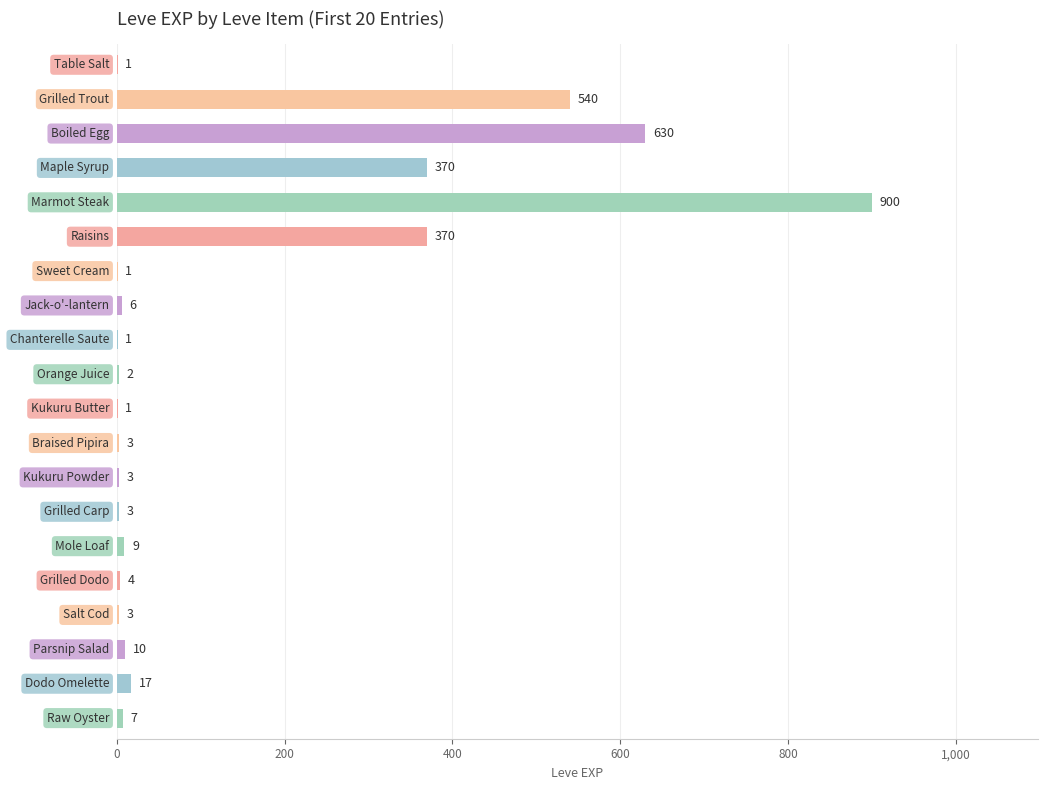

What is the greatest value displayed?

900